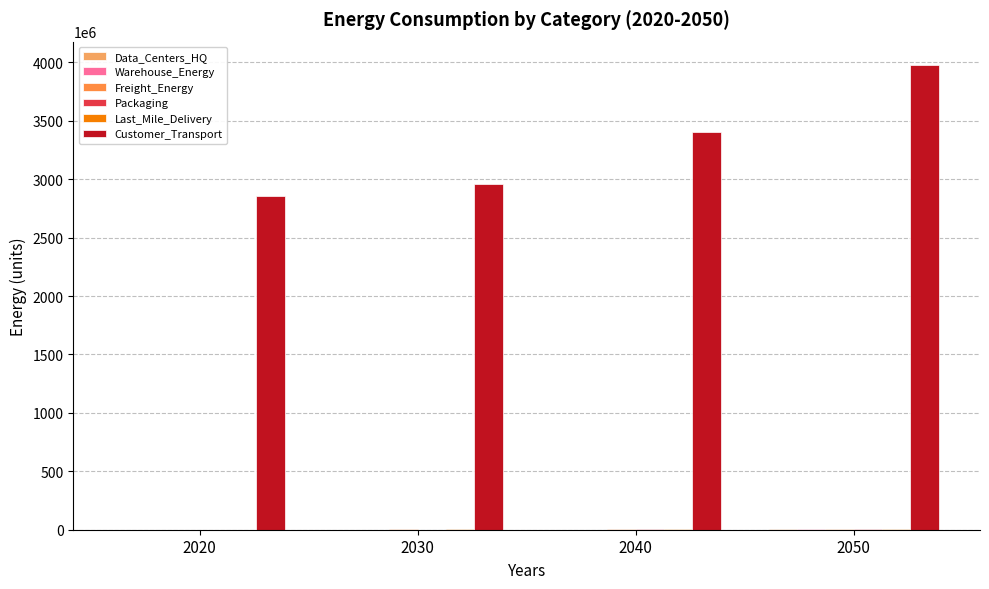

Between 2040 and 2030, which is larger?

2040